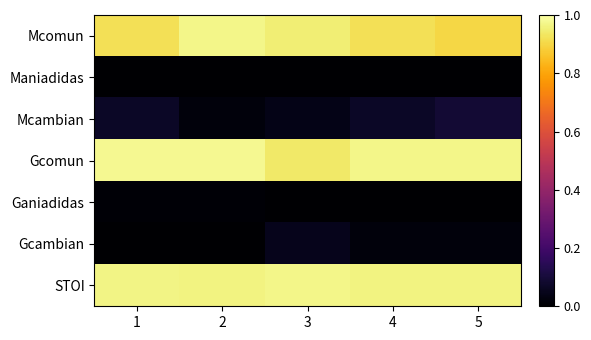

What is the difference between the maximum and minimum values in the Mcambian series?

0.1